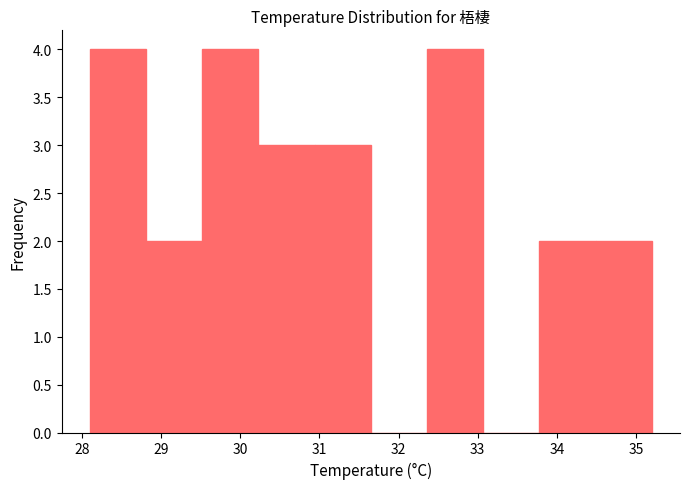

How tall is the bar that spans 28.81 to 29.52 on the x-axis? Neither the bar edges nor the heights are printed on the chart, so give them approximately, as read against the axes.

2